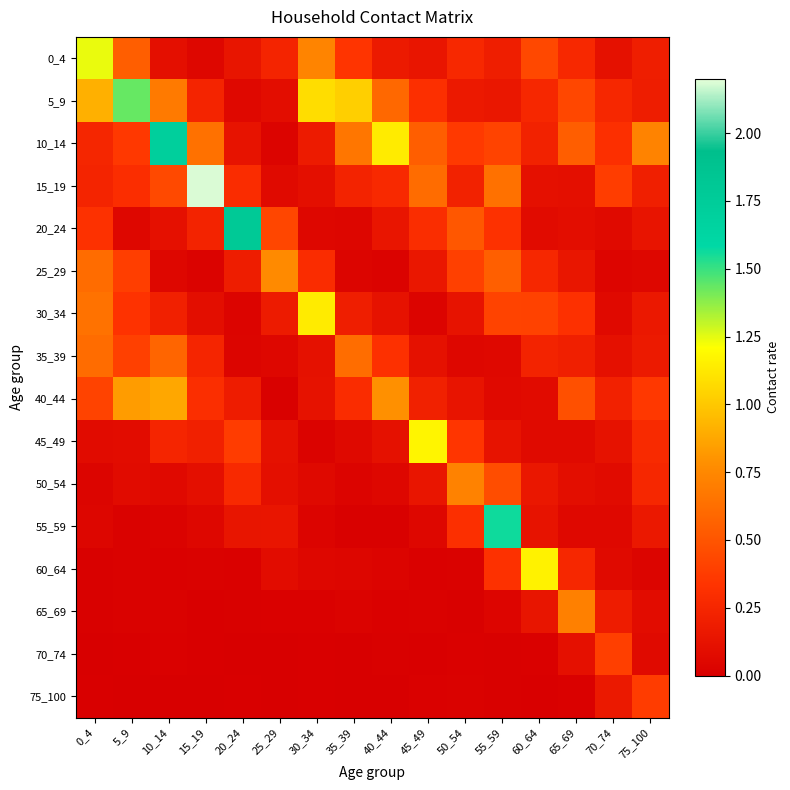

Which series has the largest total across all categories?

10_14